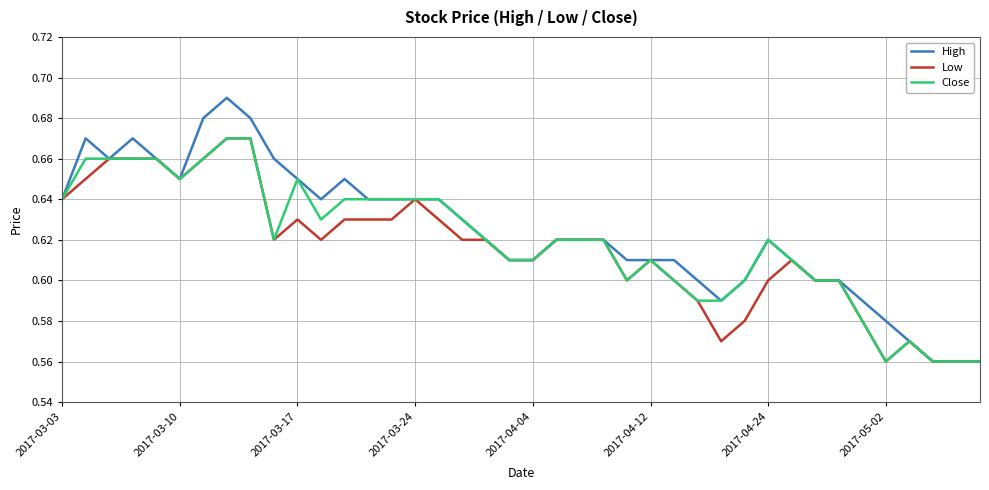

Which series has the widest spread of values?

High